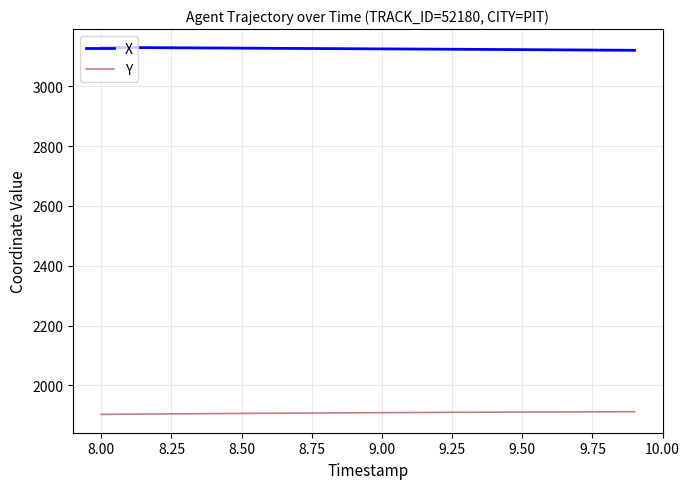

What are all the series names shown in the legend?

X, Y